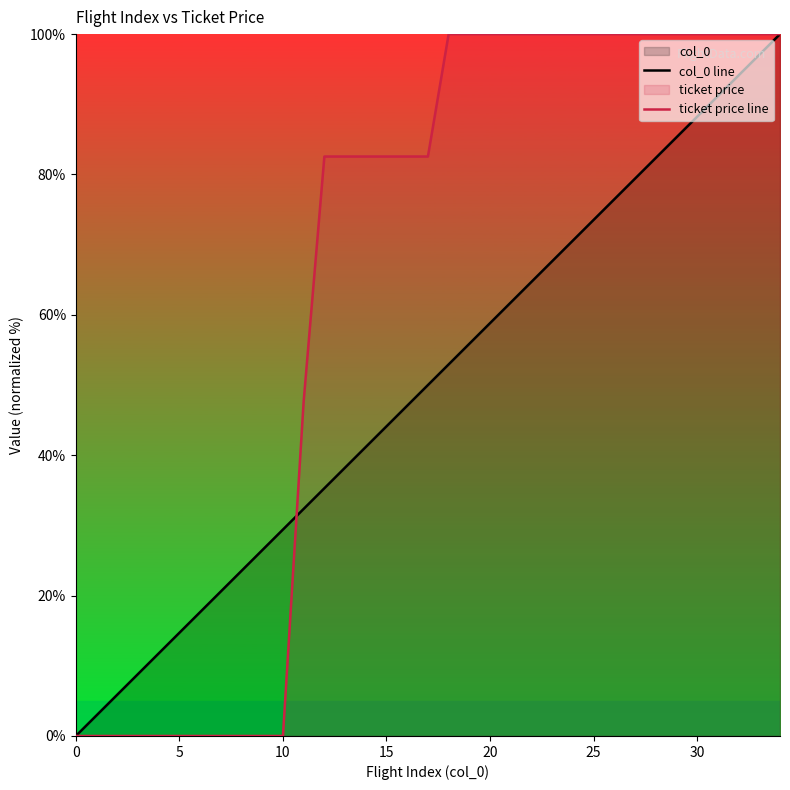

Which series has the widest spread of values?

col_0 line